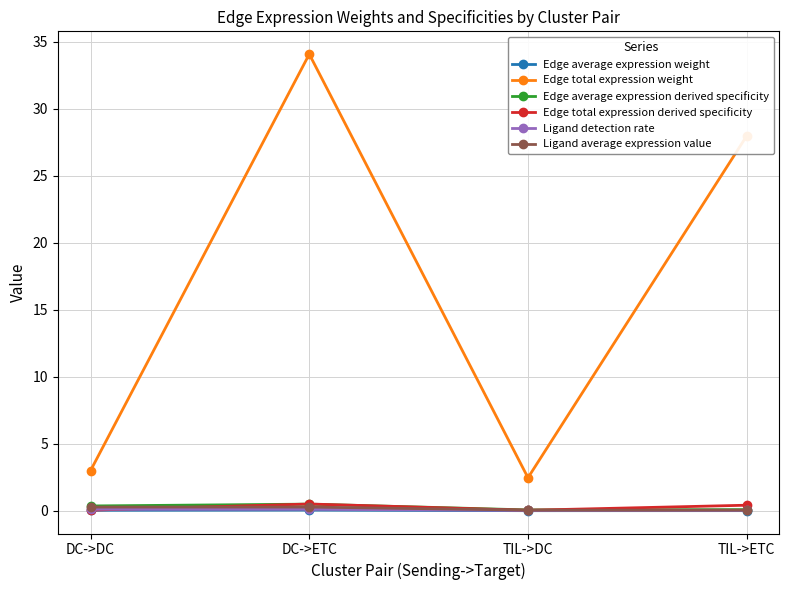

What is the average value of the Ligand detection rate series?

0.1